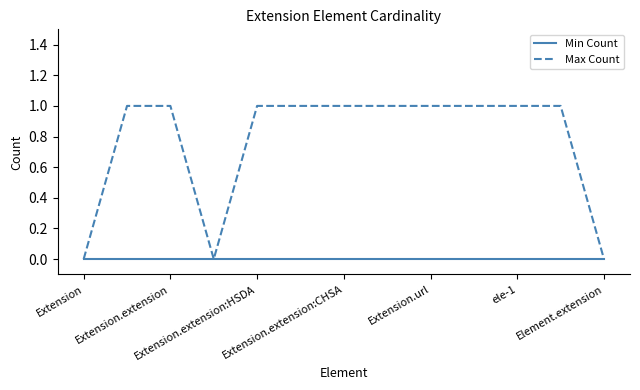

Which series has the largest range (max minus min)?

Max Count